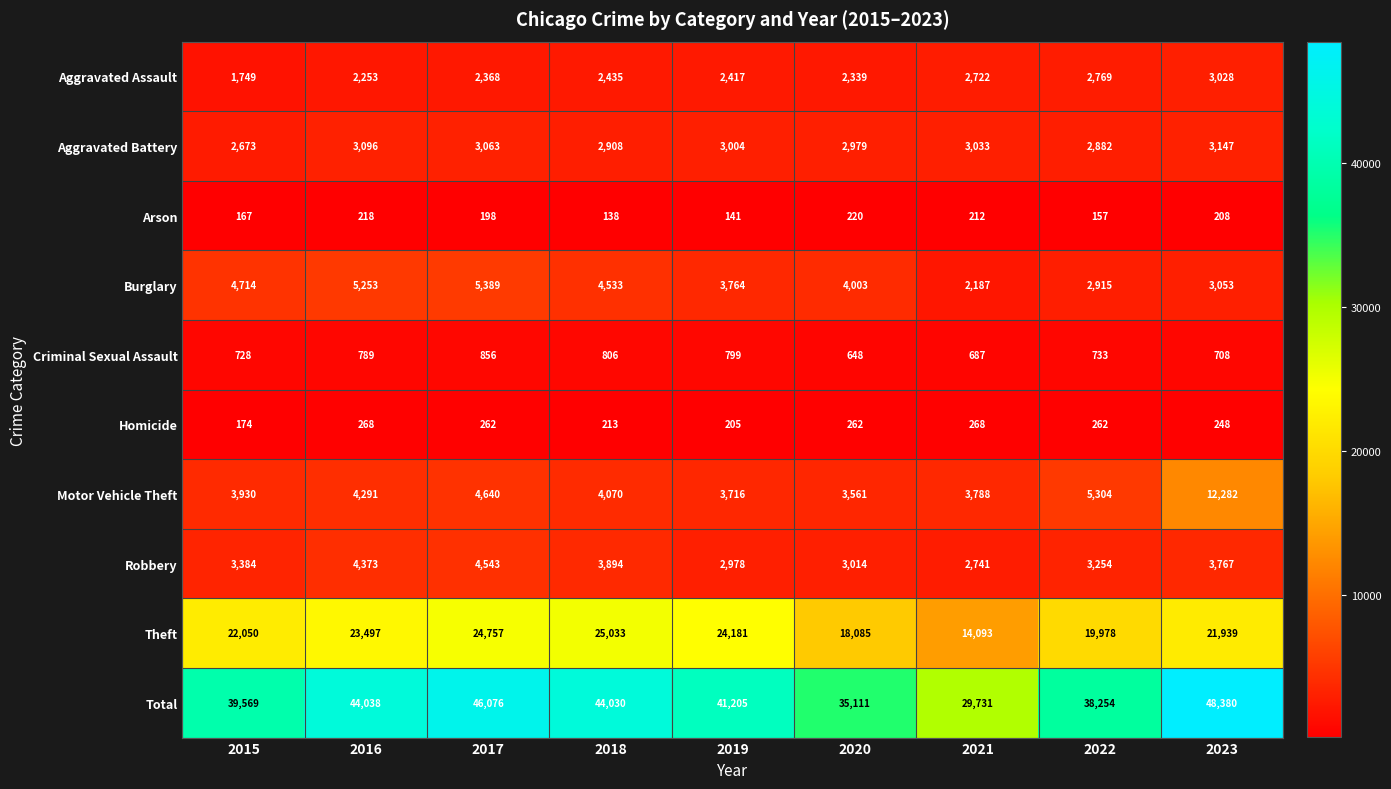

What is the average value of the Arson series?

184